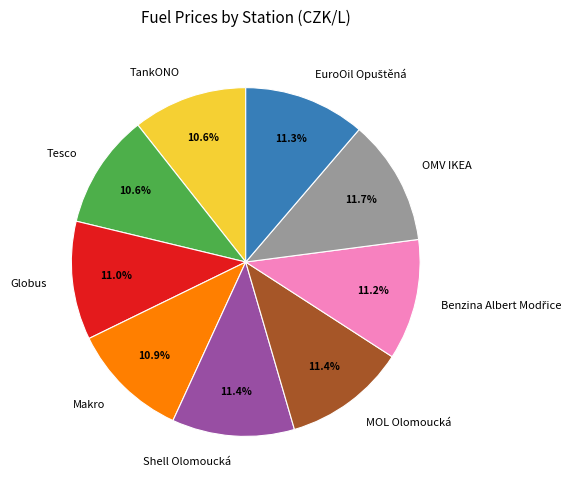

Is there a majority slice in this chart?

No